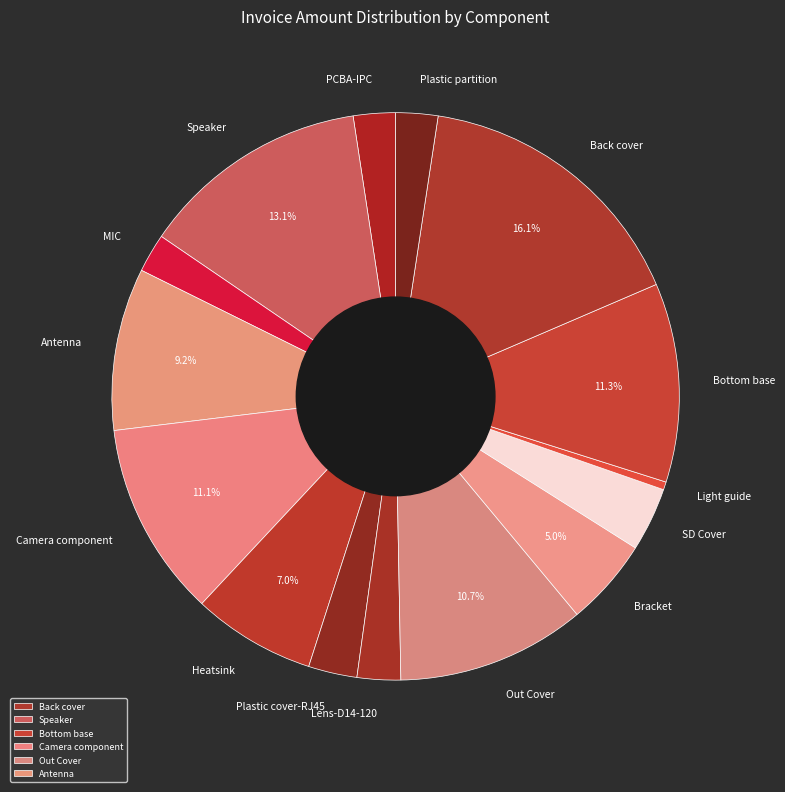

Count the number of slices in the pie.

15